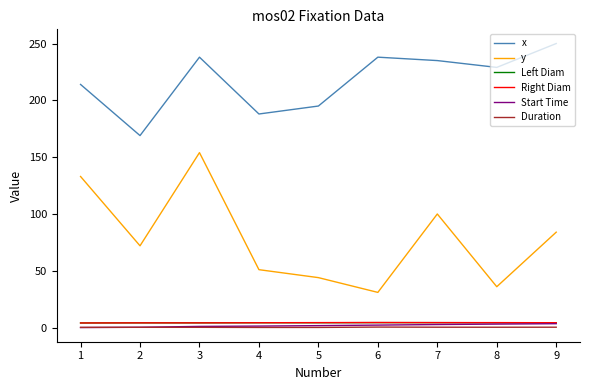

Which category has the highest value across all series?

9